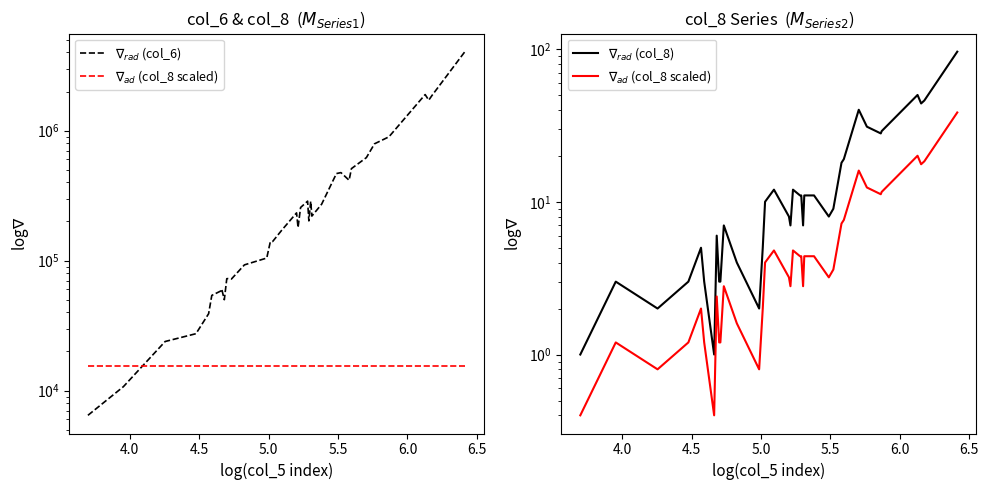

True or false: $\nabla_{rad}$ (col_6) and $\nabla_{rad}$ (col_8) intersect in this chart.

False